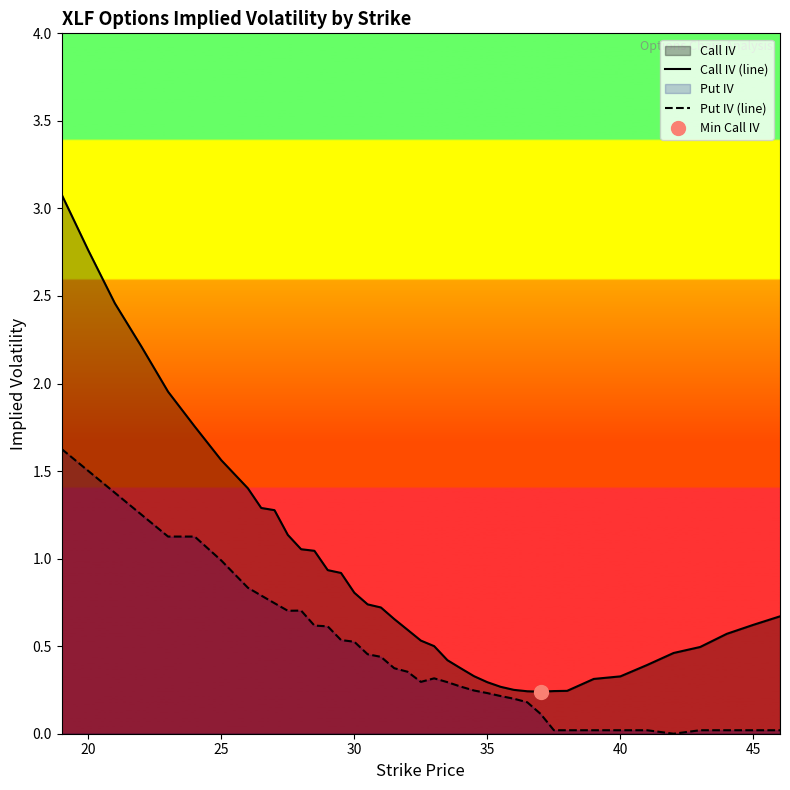

At how many categories does at least one series exceed 1?

13